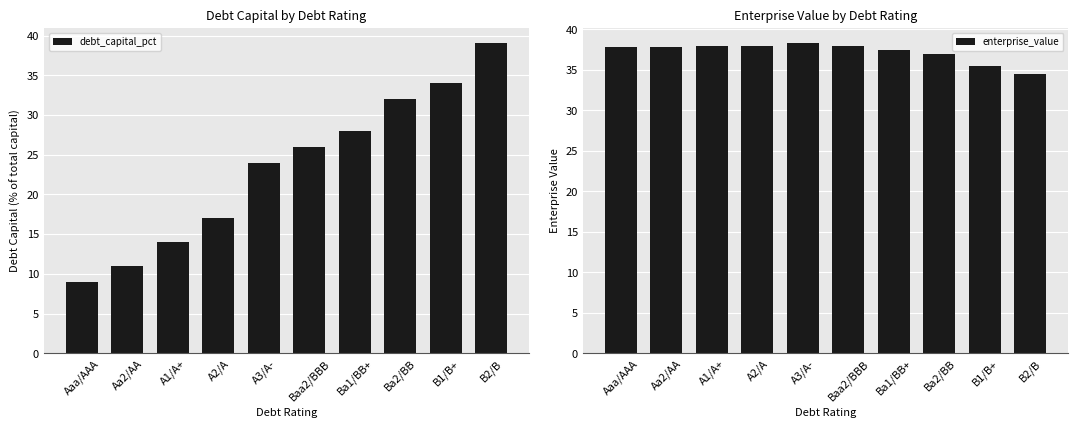

At which category is the sum across all series the highest?

B2/B